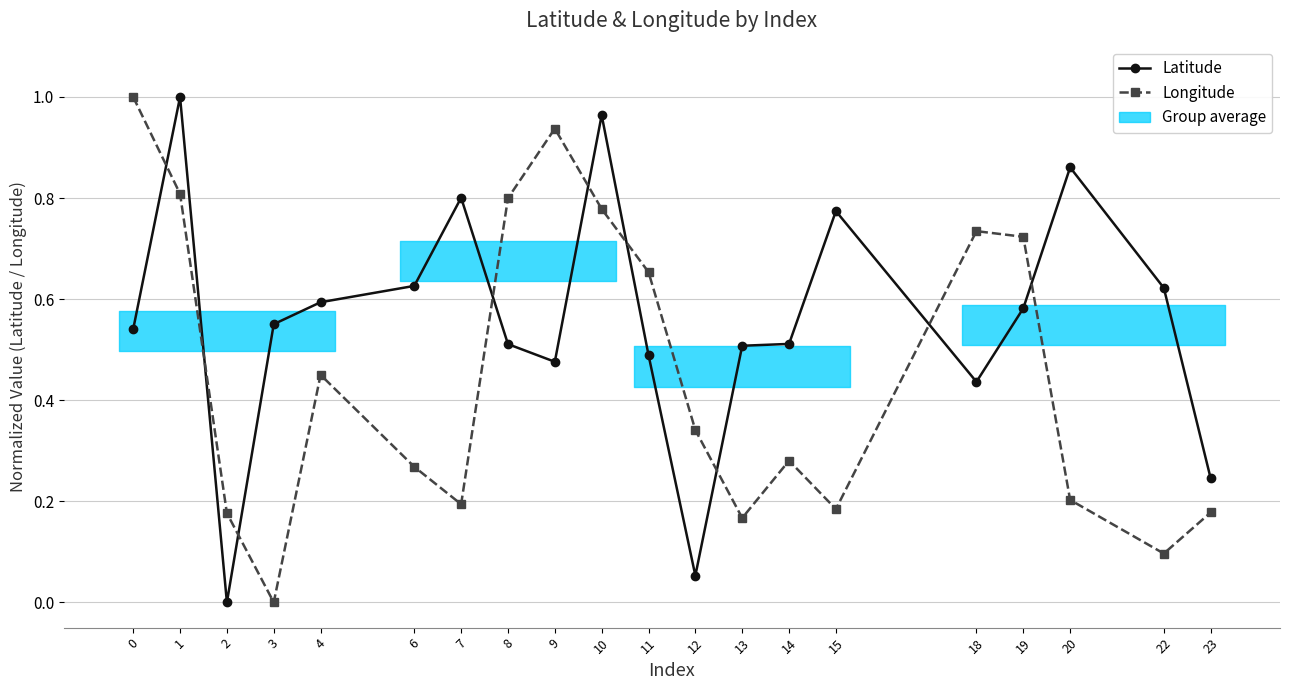

Where is the first local minimum for Longitude?

3